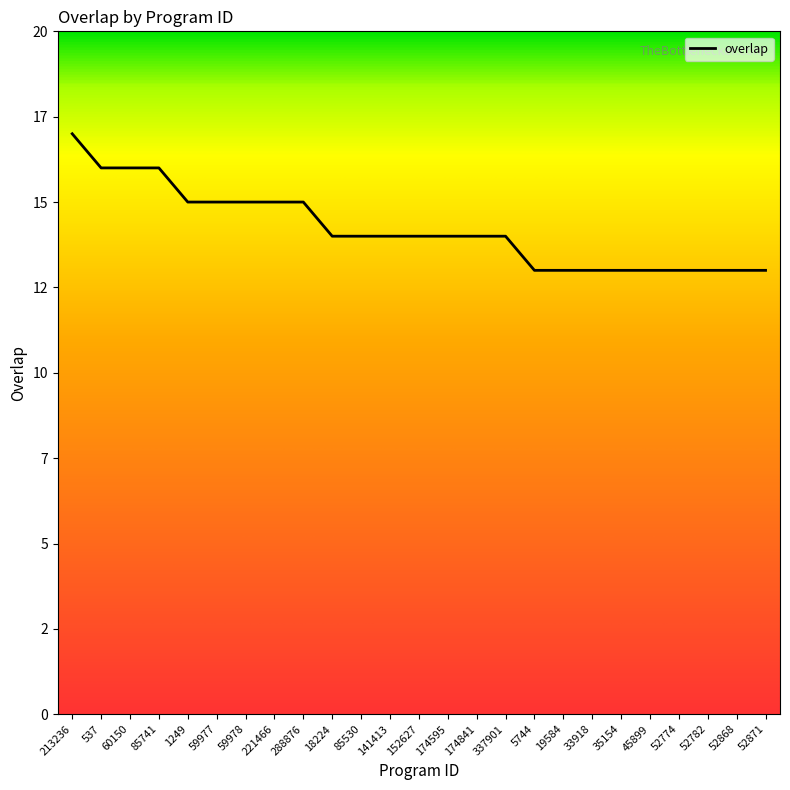

Reading right to left, transcribe all the data shown in this chart.

52871=13	52868=13	52782=13	52774=13	45899=13	35154=13	33918=13	19584=13	5744=13	337901=14	174841=14	174595=14	152627=14	141413=14	85530=14	18224=14	288876=15	221466=15	59978=15	59977=15	1249=15	85741=16	60150=16	537=16	213236=17